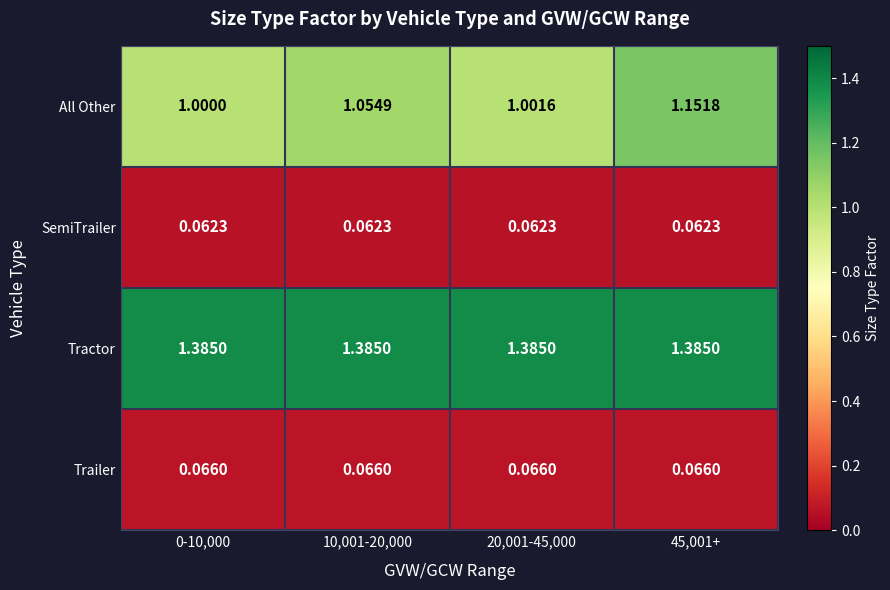

List the series in order of their peak value, highest first.

Tractor, All Other, Trailer, SemiTrailer